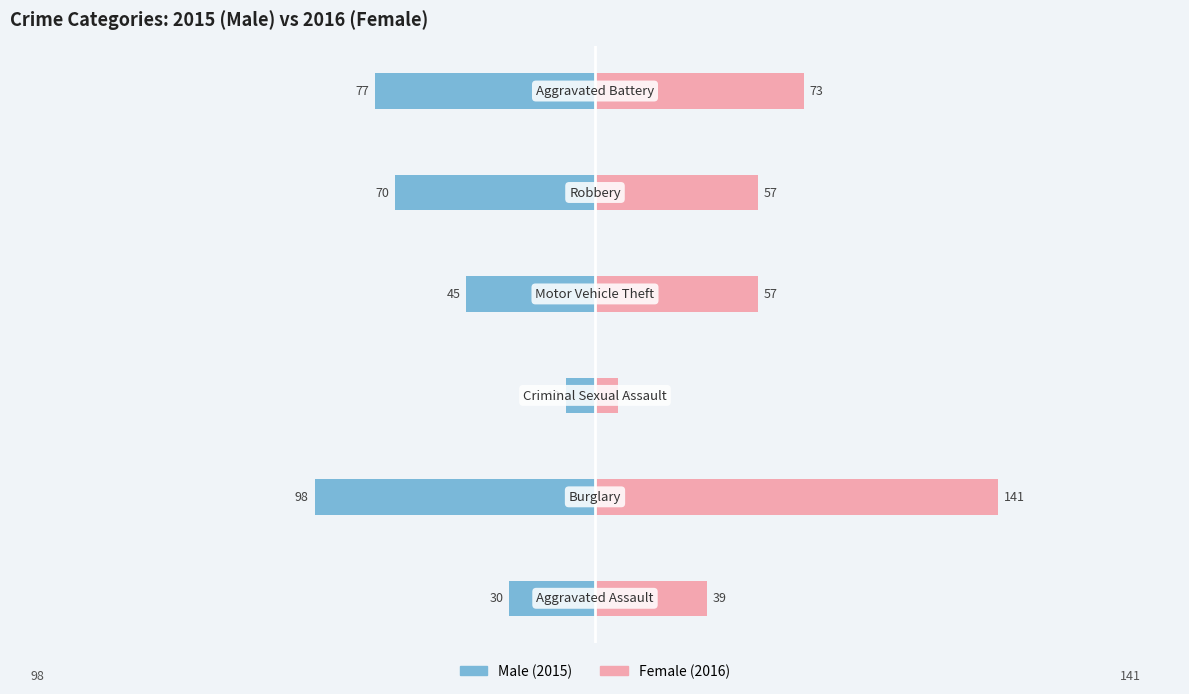

Is it true that Male equals -45 at −250?

False